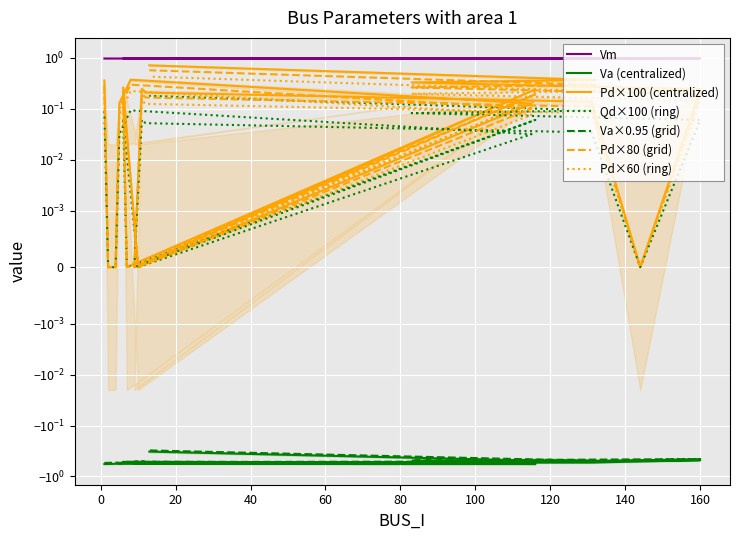

Which category has the lowest value in the Vm series?

1